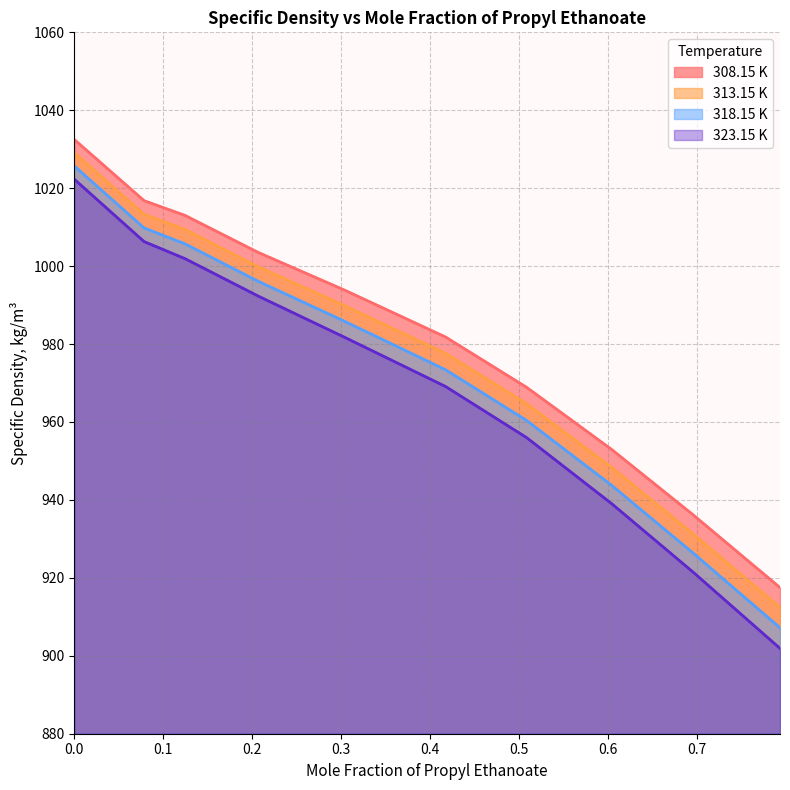

What is the total value across all series at 0.4177?

3901.9